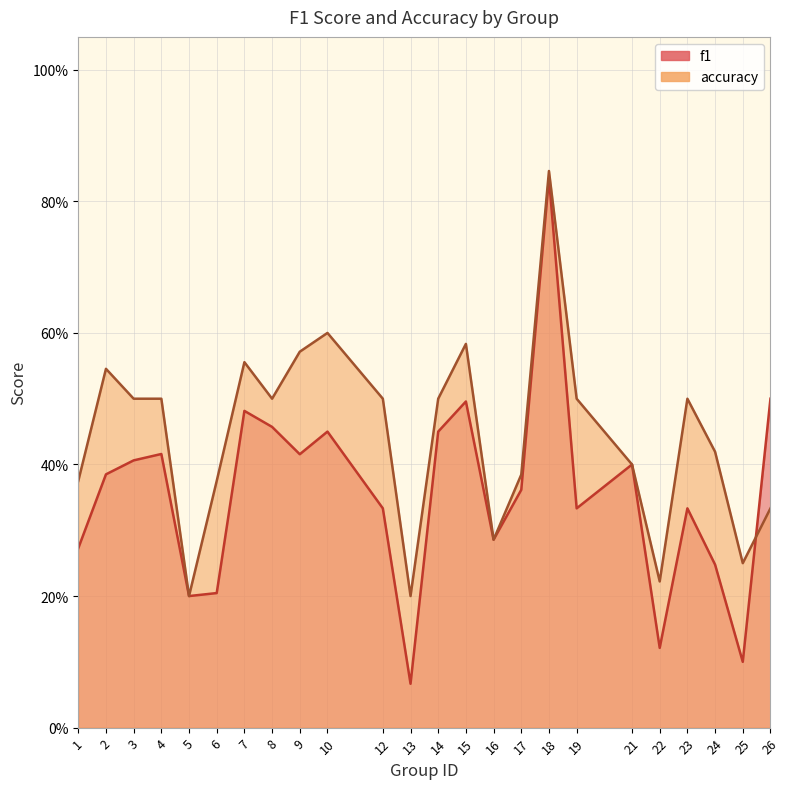

At which category does f1 reach its first local peak?

4